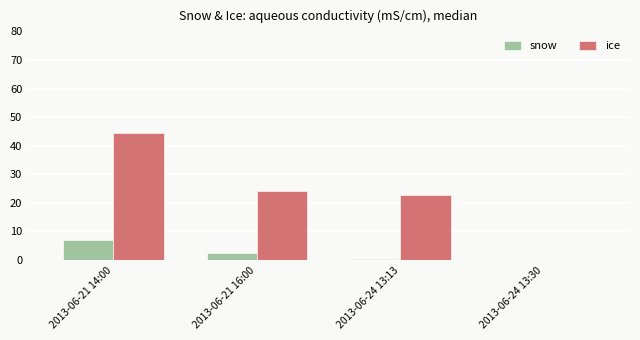

What is the greatest value displayed?

44.4